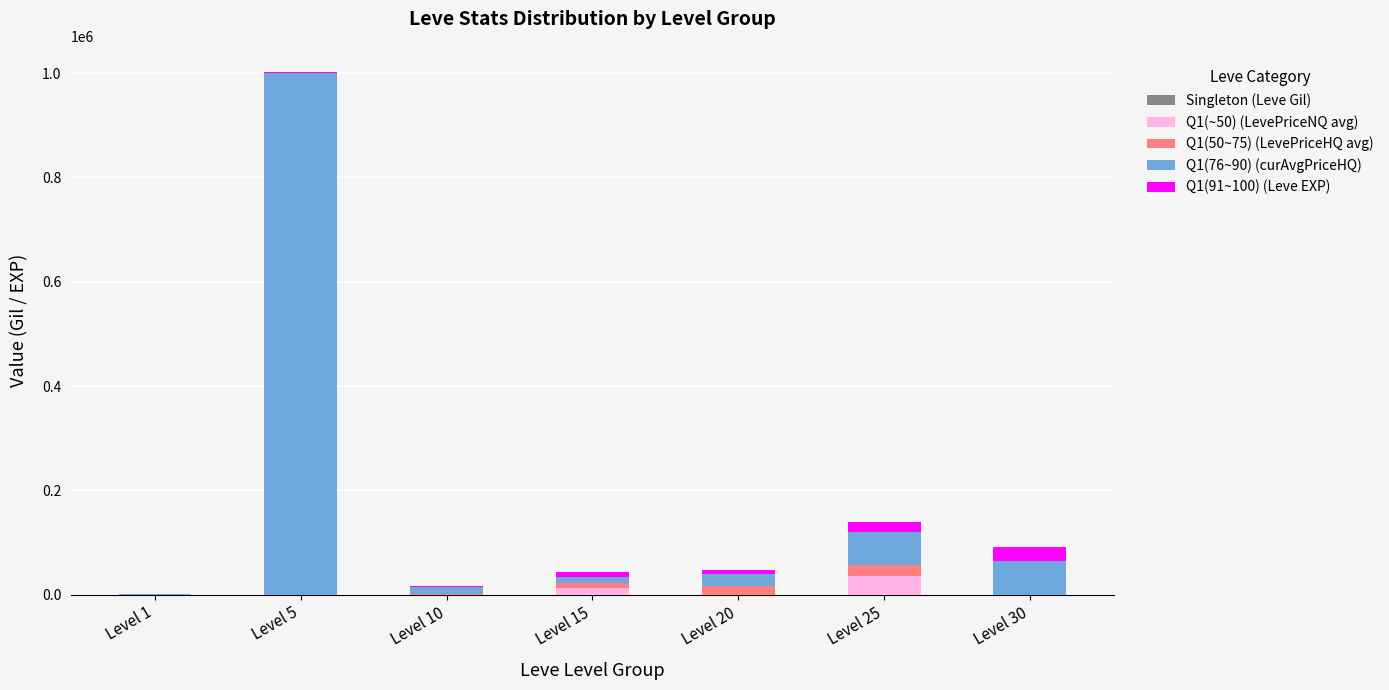

Are the bars horizontal?

No